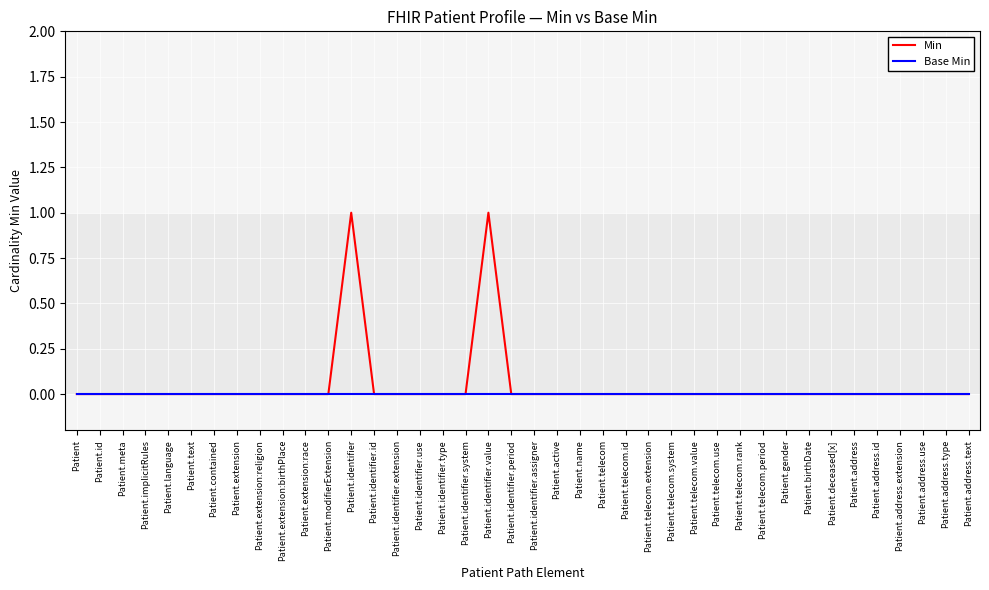

Which series has the largest range (max minus min)?

Min